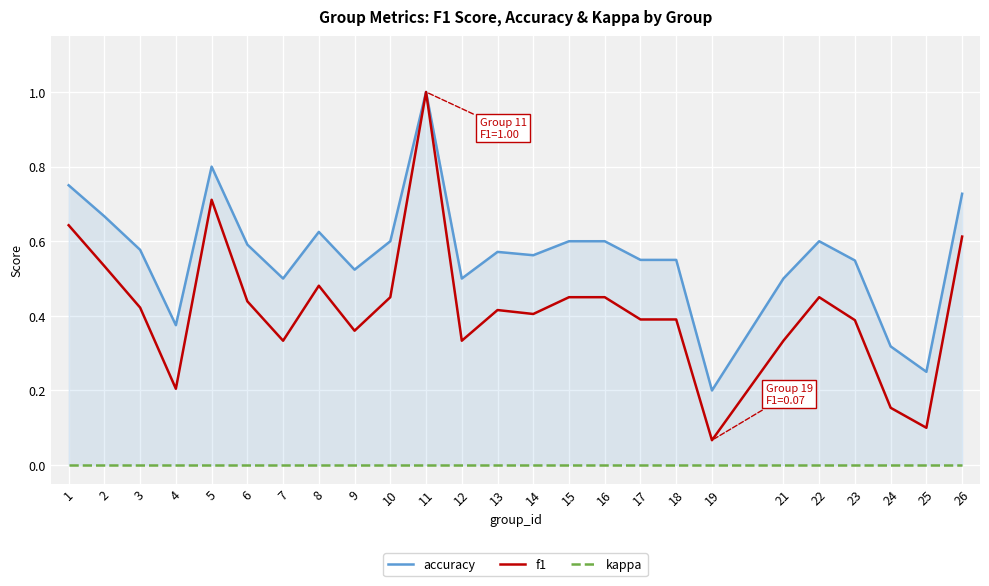

What is the total value across all series at 1?

1.4